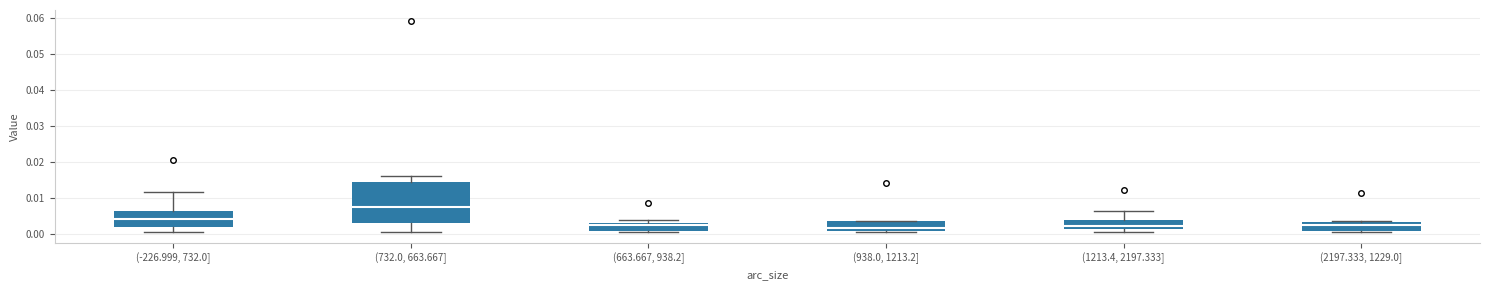

Reading left to right, read every box against the y-axis: the position of its median line, the range the box covers, and the ends of its whiskers. The values are not printed on the chart, so give them approximately, as read against the axis.

(-226.999, 732.0]: median 0.004, box 0.002 to 0.006, whiskers 0.001 to 0.012
(732.0, 663.667]: median 0.007, box 0.003 to 0.015, whiskers 0.000 to 0.016
(663.667, 938.2]: median 0.002, box 0.001 to 0.003, whiskers 0.001 to 0.004
(938.0, 1213.2]: median 0.002, box 0.001 to 0.003, whiskers 0.000 to 0.004
(1213.4, 2197.333]: median 0.002, box 0.001 to 0.004, whiskers 0.000 to 0.006
(2197.333, 1229.0]: median 0.002, box 0.001 to 0.003, whiskers 0.000 to 0.004